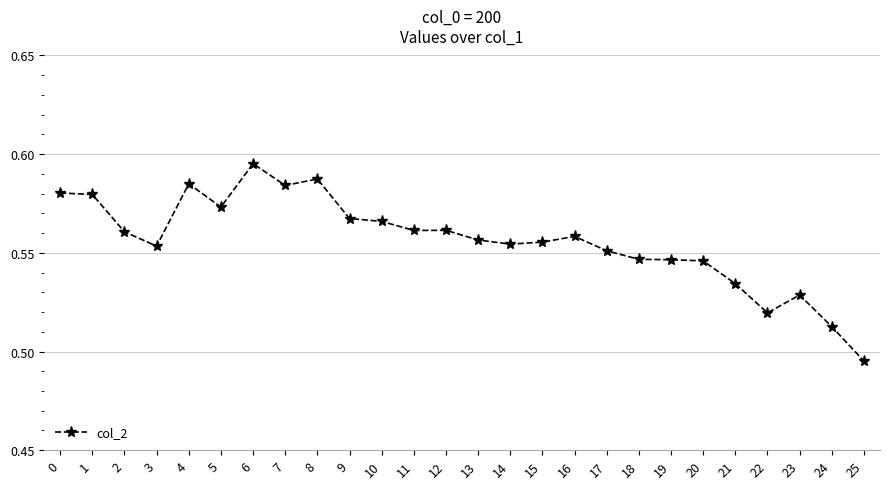

Is it true that the value at 8 is 1.0?

False